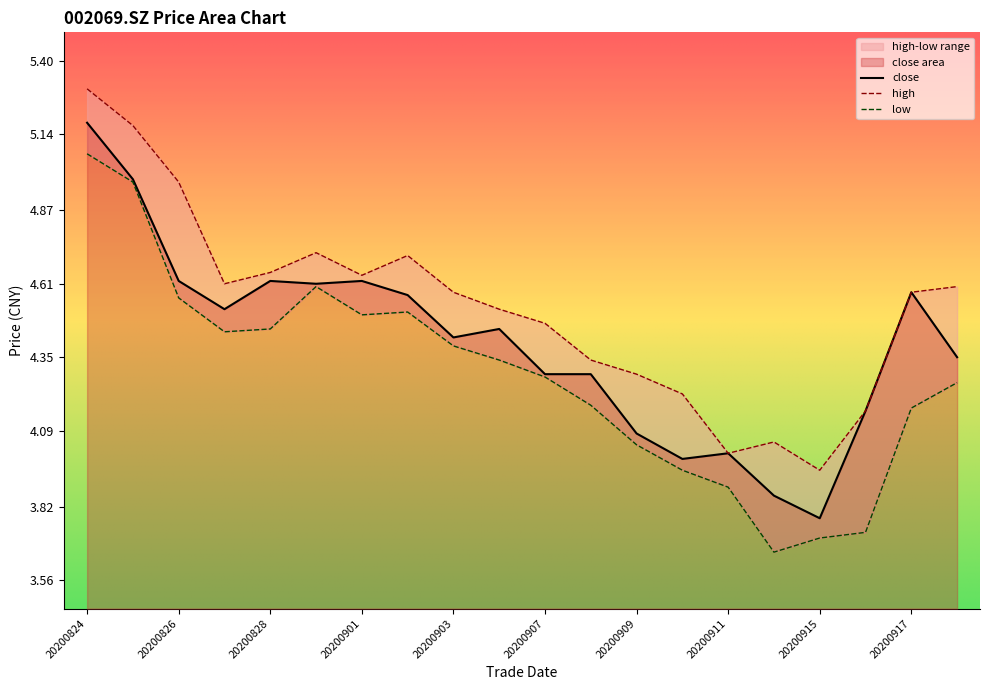

True or false: close and high cross at least once.

False